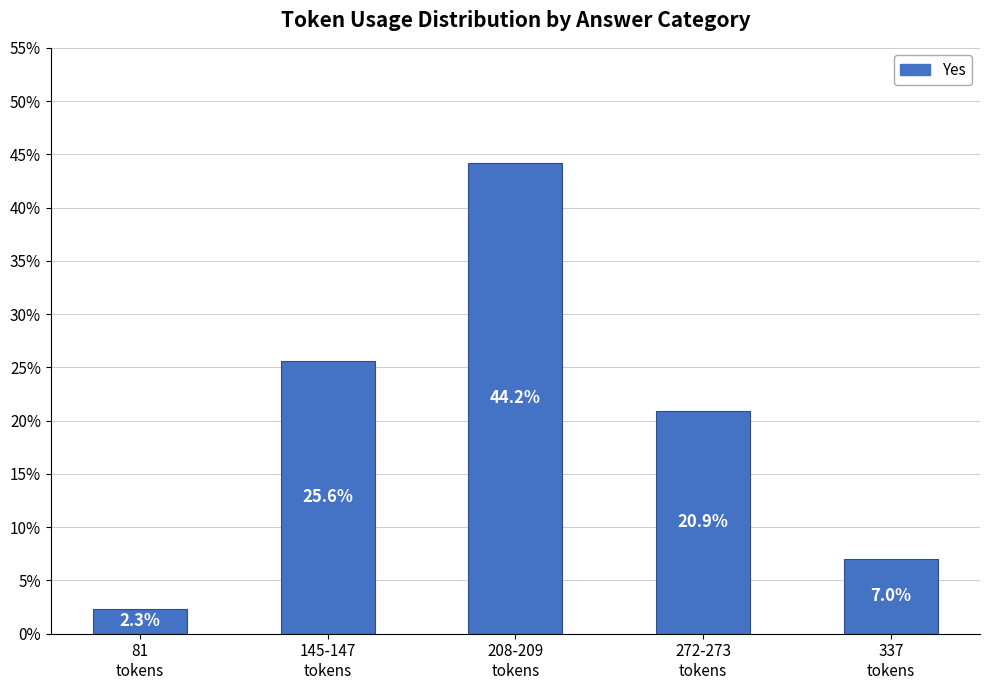

What is the value of the 3rd bar from the left?

44.2